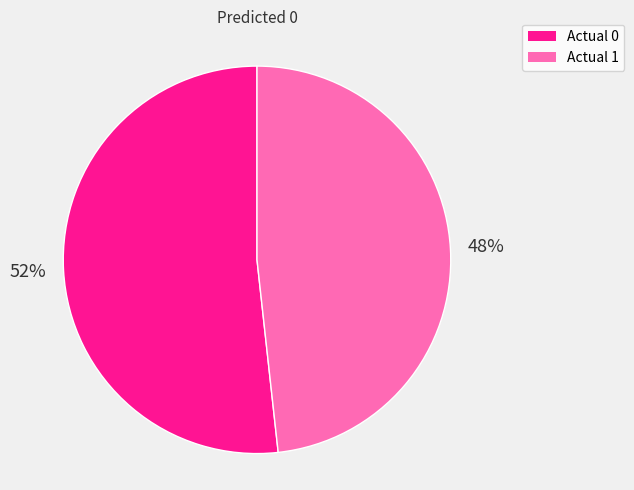

What is the ratio of the value at Actual 1 to the value at Actual 0?

0.9